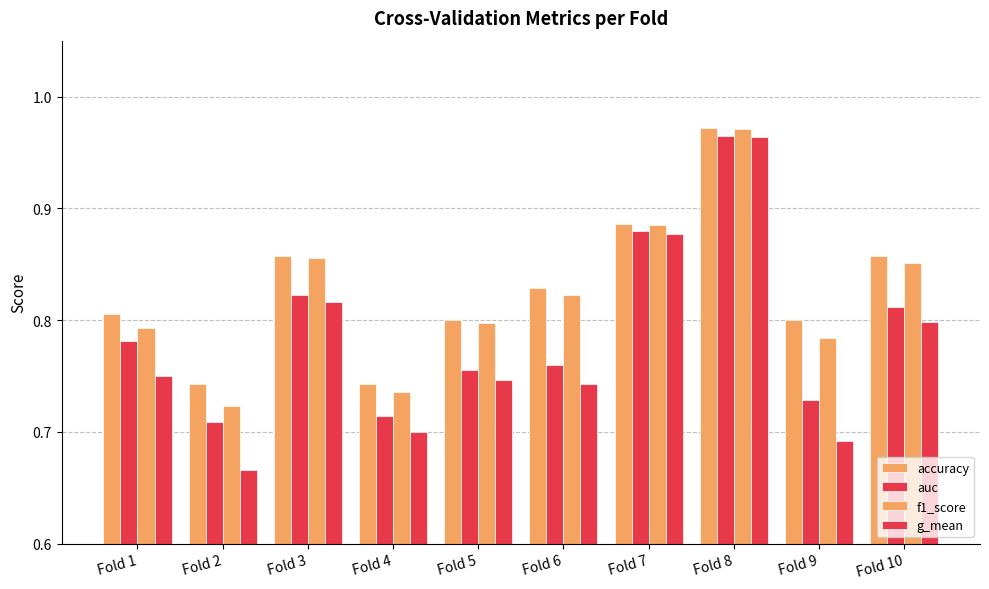

What value does the accuracy series have at Fold 8?

1.0